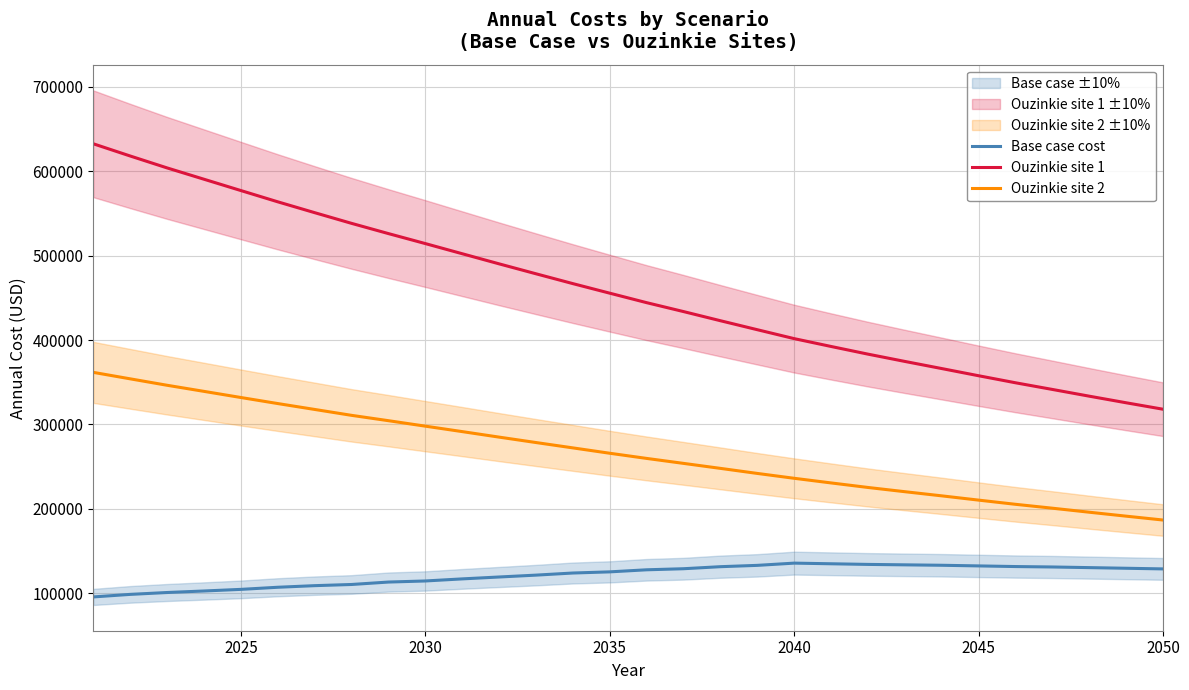

Which series has the largest total across all categories?

Ouzinkie site 1